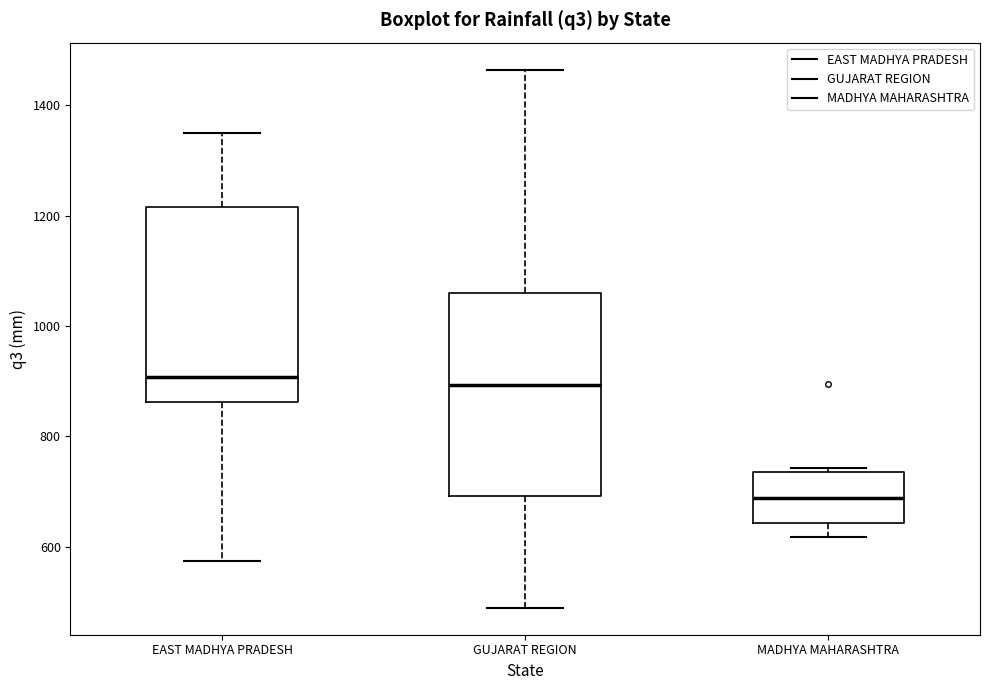

Reading left to right, read every box against the y-axis: the position of its median line, the range the box covers, and the ends of its whiskers. The values are not printed on the chart, so give them approximately, as read against the axis.

EAST MADHYA PRADESH: median 900, box 860 to 1220, whiskers 580 to 1360
GUJARAT REGION: median 900, box 700 to 1060, whiskers 480 to 1460
MADHYA MAHARASHTRA: median 680, box 640 to 740, whiskers 620 to 740 (just above the box's upper edge)